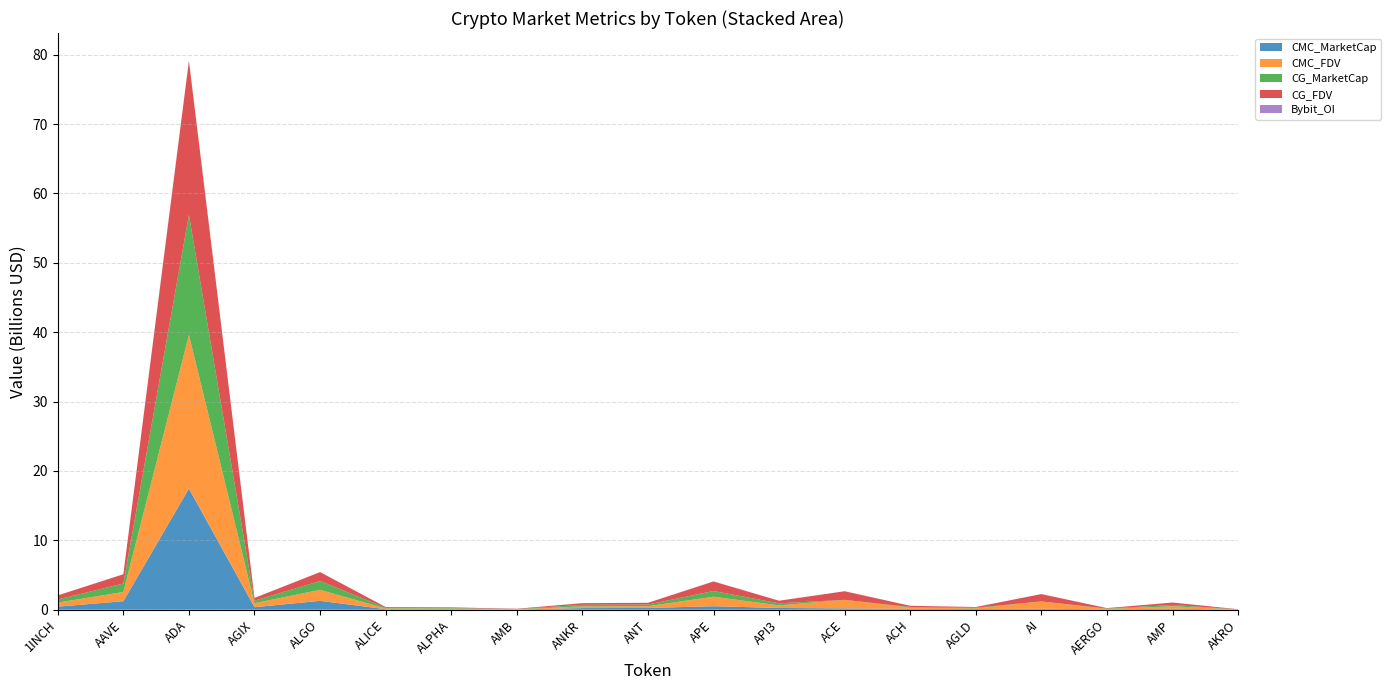

Reading left to right, list all the values displayed in this chart.

CMC_MarketCap: 1INCH=444558275	AAVE=1224602294	ADA=17450545687	AGIX=361686462	ALGO=1277367140	ALICE=74696064	ALPHA=77772595	AMB=22523325	ANKR=236110102	ANT=253345658	APE=504372361	API3=252567276	ACE=185027717	ACH=128098366	AGLD=96922430	AI=137484899	AERGO=54630104	AMP=146950224	AKRO=21694967
CMC_FDV: 1INCH=584335486	AAVE=1330222456	ADA=22162446593	AGIX=577394935	ALGO=1587516550	ALICE=109987334	ALPHA=91929781	AMB=47811594	ANKR=236110102	ANT=253345658	APE=1368369273	API3=366259724	ACE=1238036809	ACH=175779195	AGLD=96922430	AI=1057576148	AERGO=61382140	AMP=346060423	AKRO=24452144
CG_MarketCap: 1INCH=445253150	AAVE=1224084460	ADA=17303297077	AGIX=361671471	ALGO=1277969794	ALICE=96162716	ALPHA=77807635	AMB=22543069	ANKR=236418412	ANT=235115227	APE=827381791	API3=300212473	ACE=0	ACH=86892437	AGLD=96895226	AI=0	AERGO=54694898	AMP=195776111	AKRO=489723
CG_FDV: 1INCH=585248843	AAVE=1329659554	ADA=22171733755	AGIX=396668421	ALGO=1277969900	ALICE=109900247	ALPHA=91971200	AMB=47853505	ANKR=236418412	ANT=253553272	APE=1367808713	API3=373956492	ACE=1240352014	ACH=175764294	AGLD=96895226	AI=1057627628	AERGO=61454942	AMP=346871289	AKRO=24486144
Bybit_OI: 1INCH=4564797	AAVE=14267243	ADA=69502875	AGIX=3533908	ALGO=8860408	ALICE=1826829	ALPHA=1746015	AMB=1158566	ANKR=4434732	ANT=4505869	APE=16743729	API3=6966053	ACE=4851917	ACH=1472136	AGLD=1851401	AI=3531931	AERGO=605309	AMP=0	AKRO=1260220